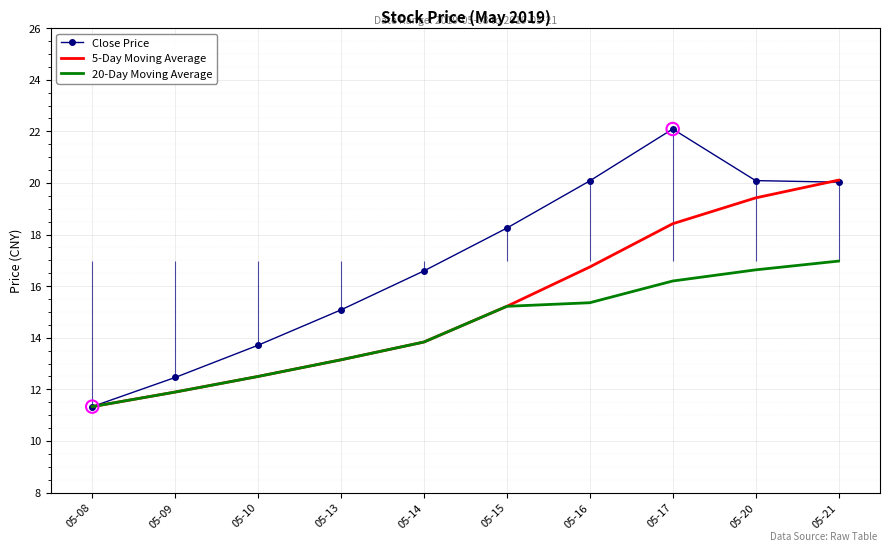

Which series has the largest Y range (max minus min)?

Close Price